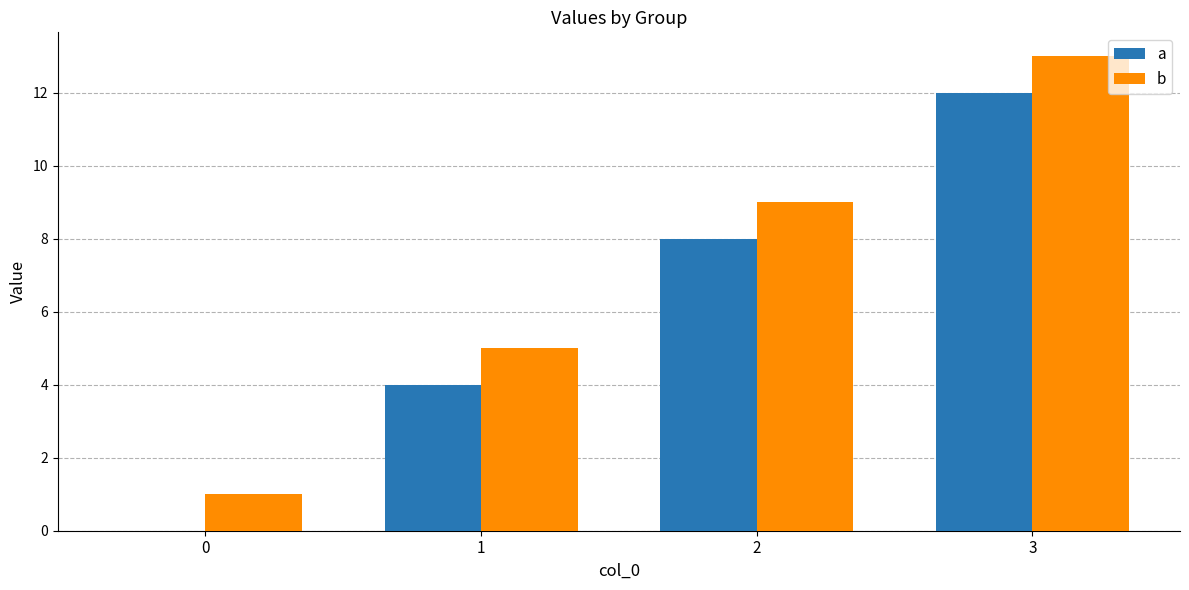

What value does the a series have at 2?

8